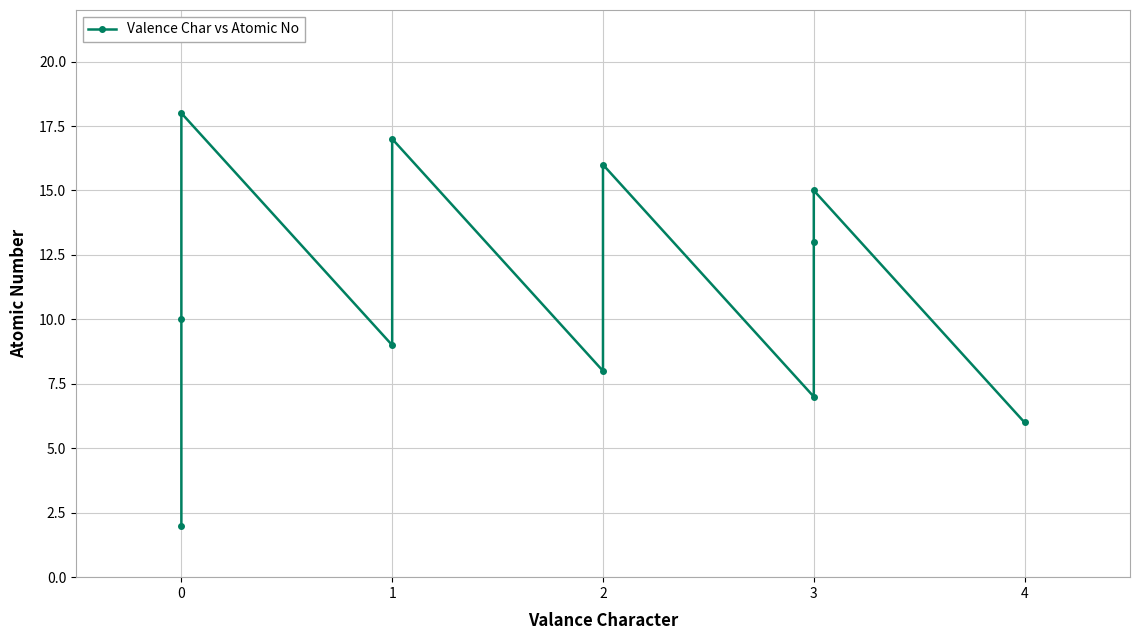

List the labels in order of value, largest first.

0, 1, 2, 3, 3, 0, 1, 2, 3, 4, 0